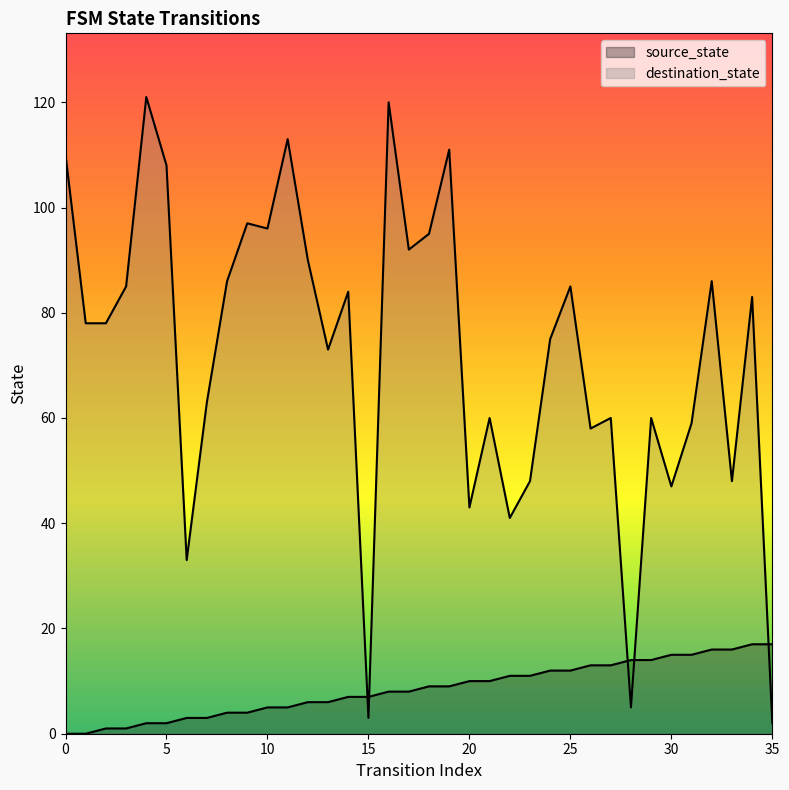

What is the difference between the highest and lowest values at 3?

84